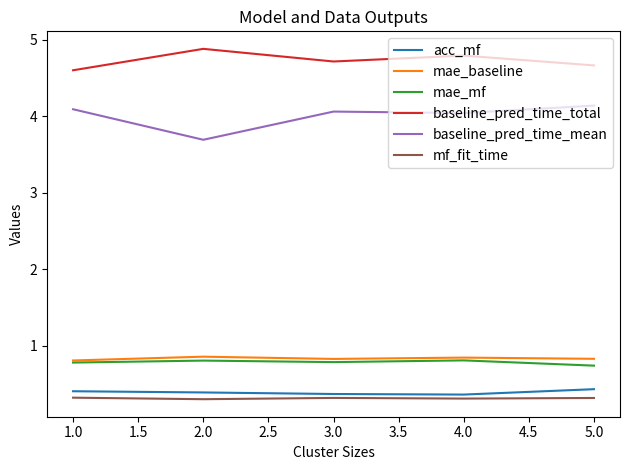

Count the acc_mf values in the range 0 to 1.

5